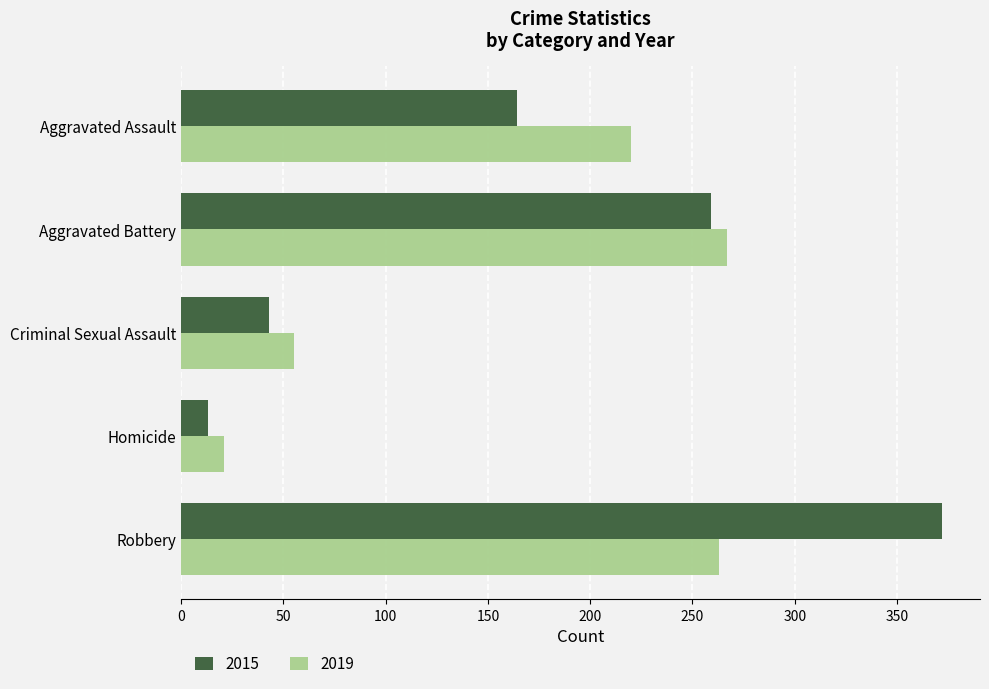

What is the approximate value of 2019 at Aggravated Battery?

267